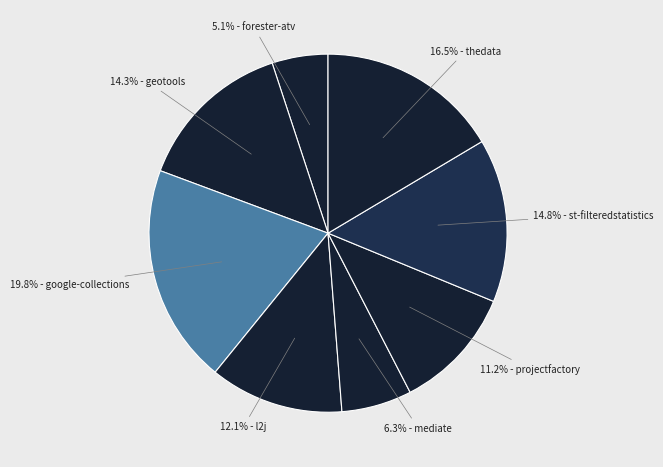

How many segments does this pie chart have?

8